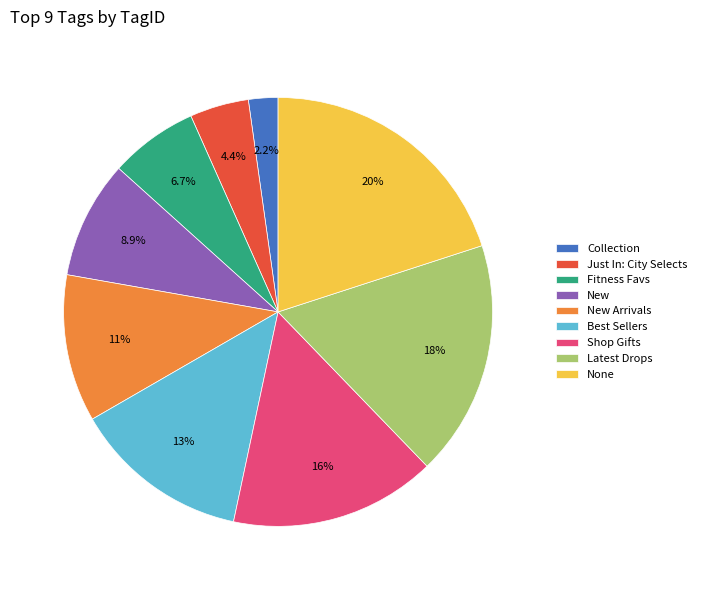

Combined, what portion of the pie is Collection and None?

22.2%